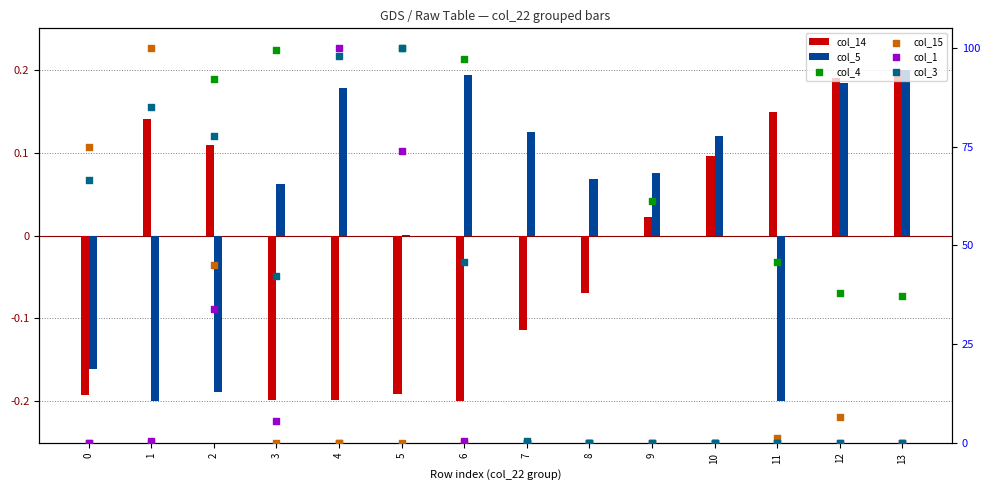

Which series reaches the minimum Y coordinate?

col_14